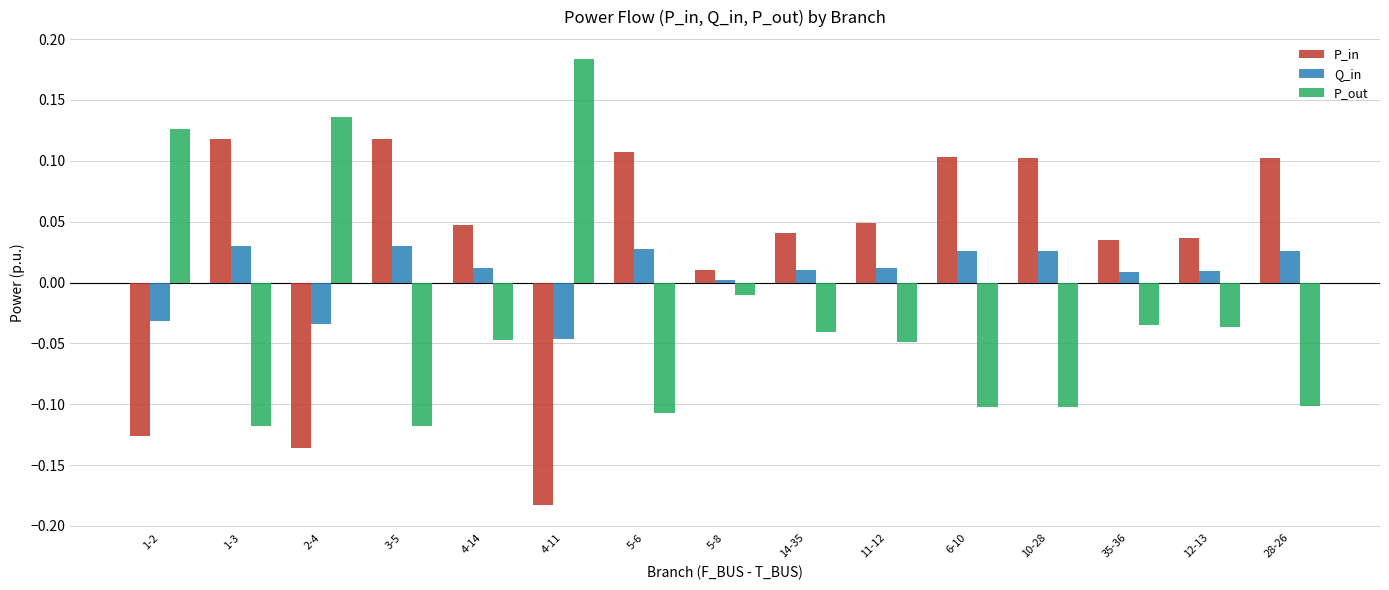

What position from the left is 3-5?

4